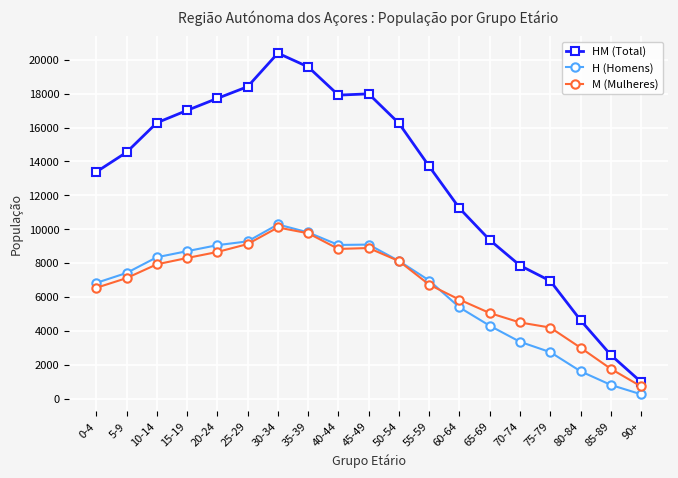

True or false: H (Homens) has more than 0 interior local peaks.

True